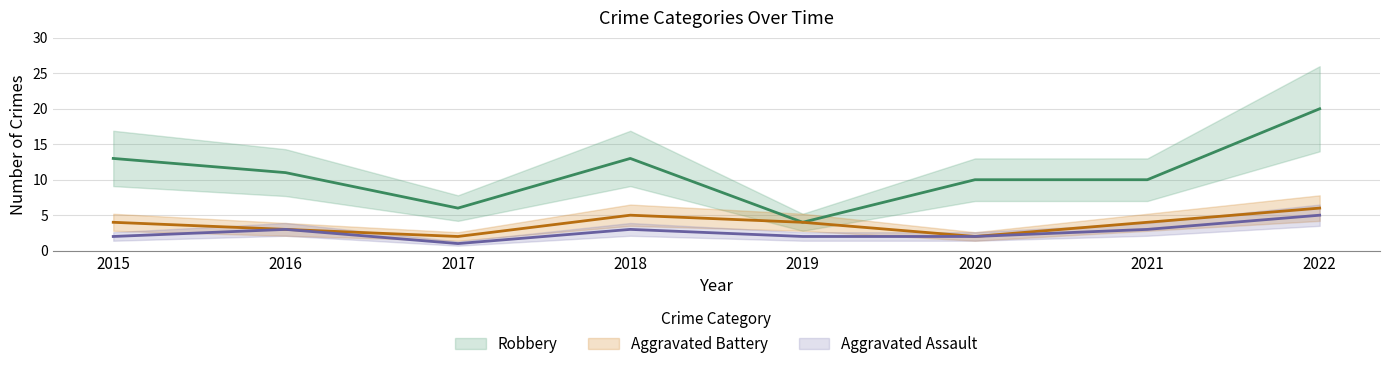

True or false: Robbery and Aggravated Assault cross at least once.

False